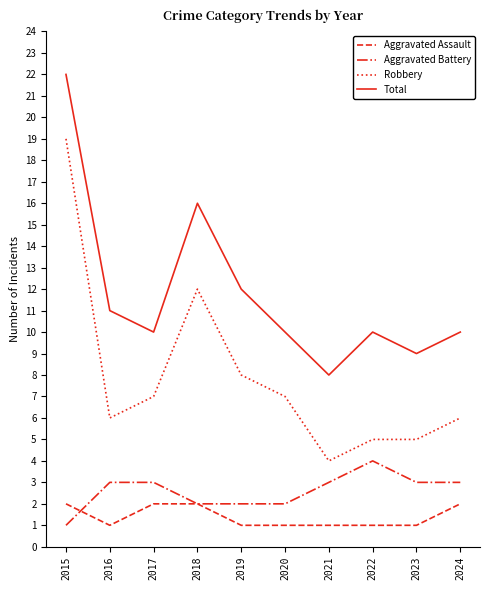

Reading right to left, list all the values displayed in this chart.

Aggravated Assault: 2	1	1	1	1	1	2	2	1	2
Aggravated Battery: 3	3	4	3	2	2	2	3	3	1
Robbery: 6	5	5	4	7	8	12	7	6	19
Total: 10	9	10	8	10	12	16	10	11	22